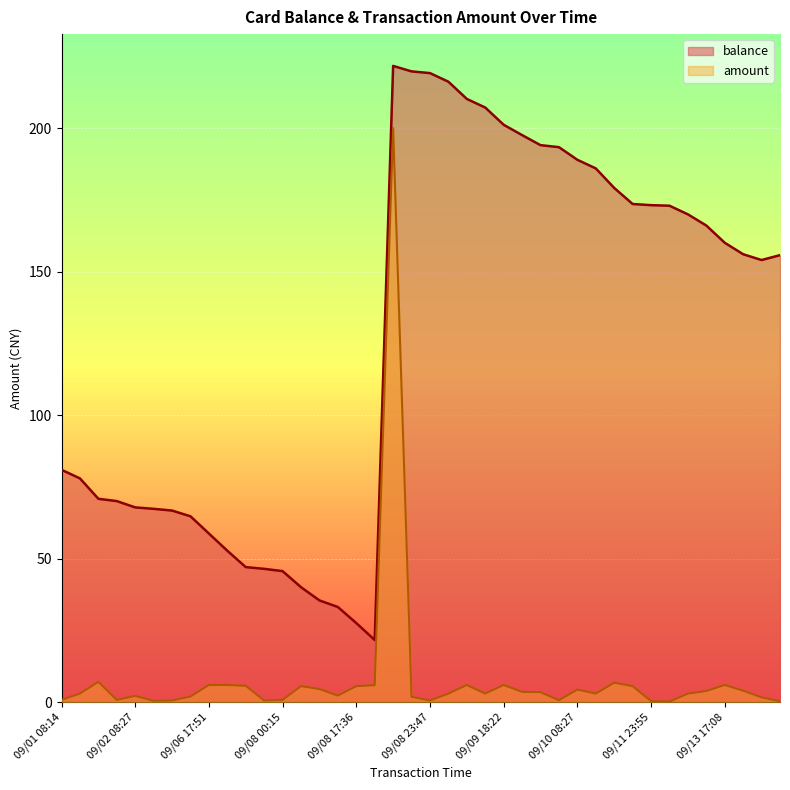

Rank the series by their average value, from highest to lowest.

balance, amount